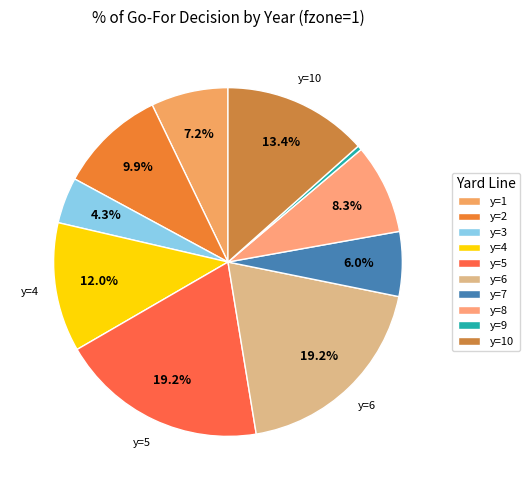

Which category has the biggest portion of the pie?

5